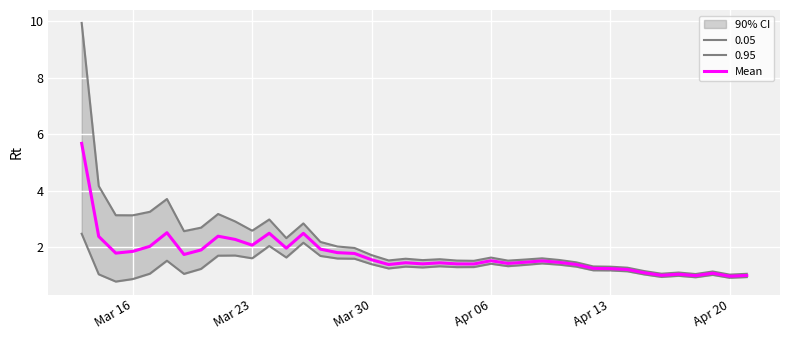

True or false: Mean has a value of 1.2 at Apr 13.

True